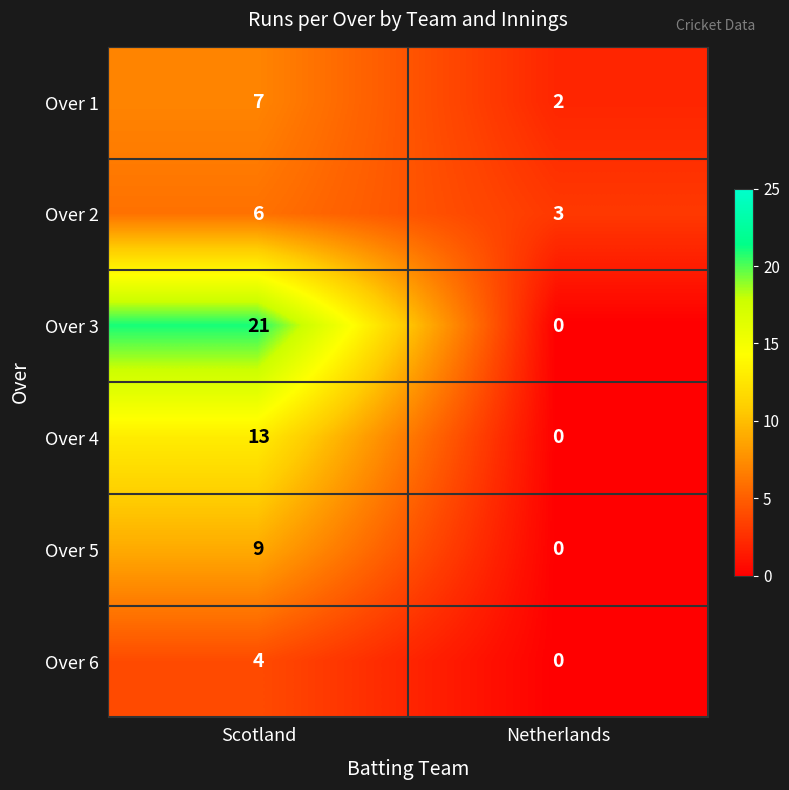

Where is Over 5 nearest to the value 4?

Netherlands